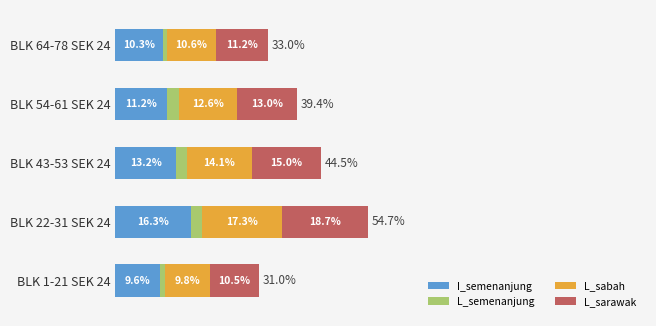

What are all the series names shown in the legend?

I_semenanjung, L_semenanjung, L_sabah, L_sarawak